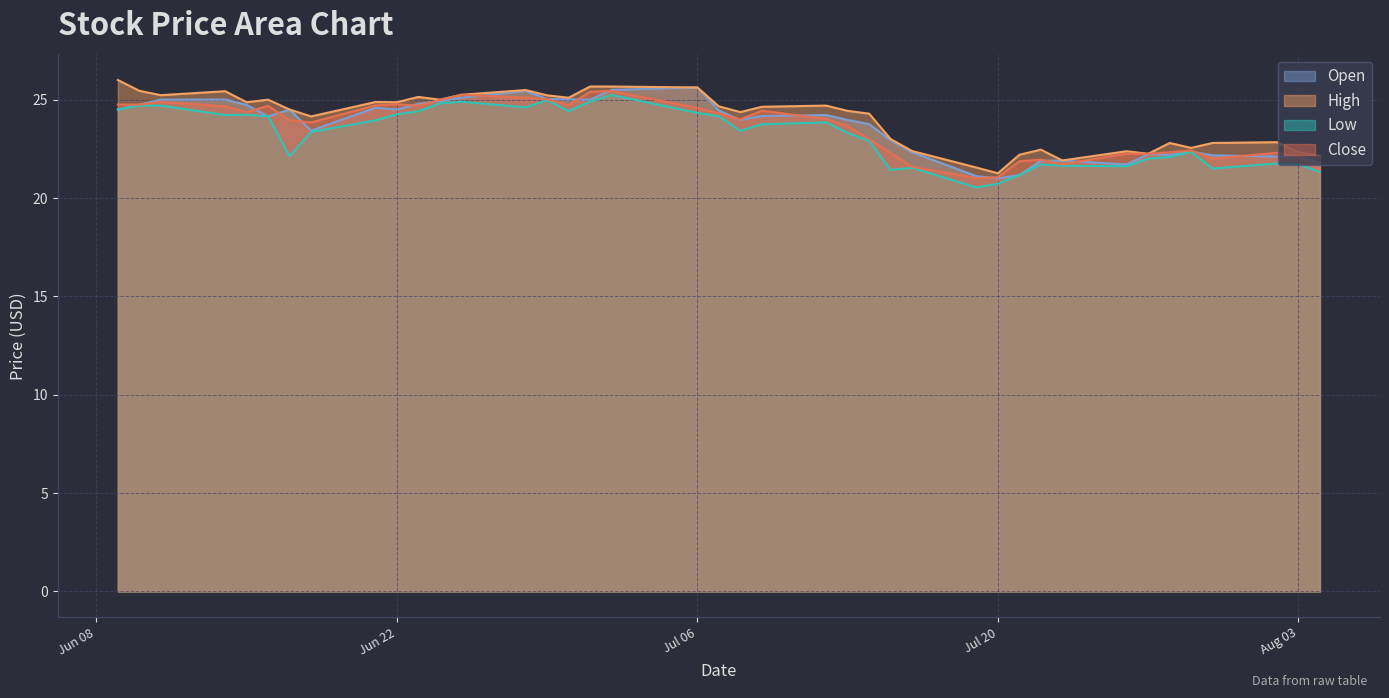

True or false: Close has a value of 22.3 at 2021-07-15.

True